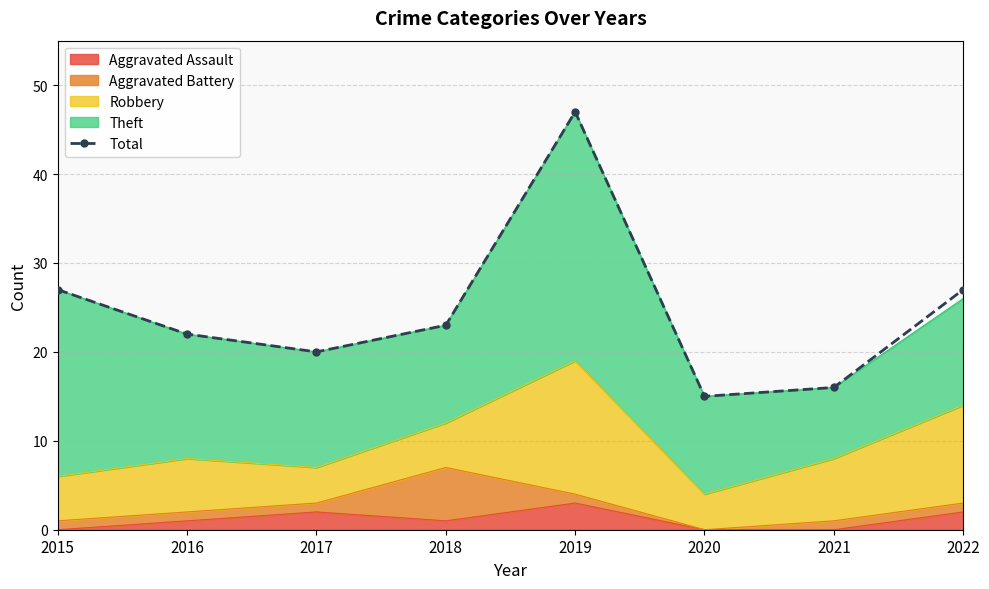

How many interior local valleys (lower than both neighbors) does the data have?

2